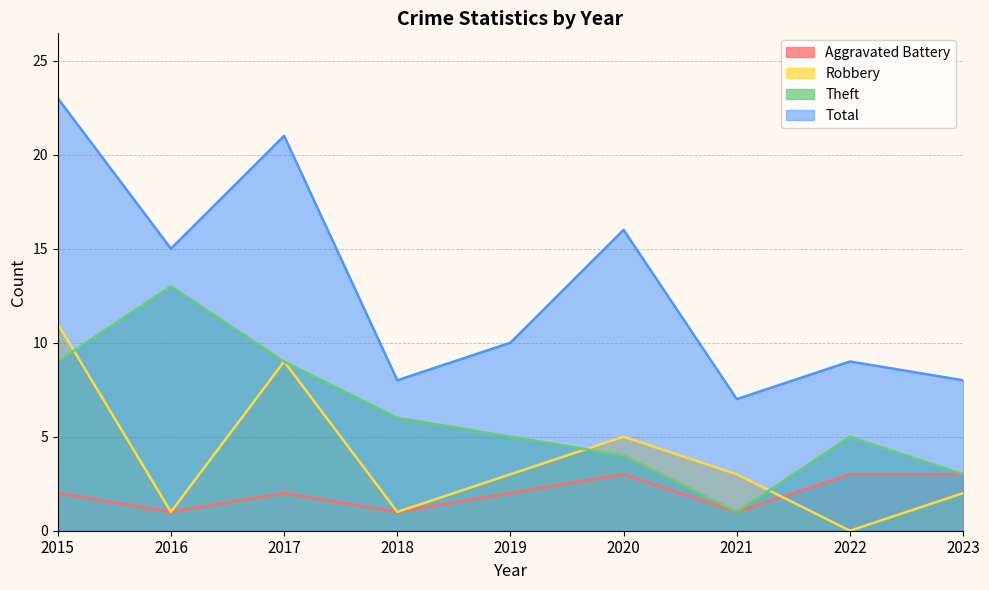

How many values in the Aggravated Battery series exceed 2?

3